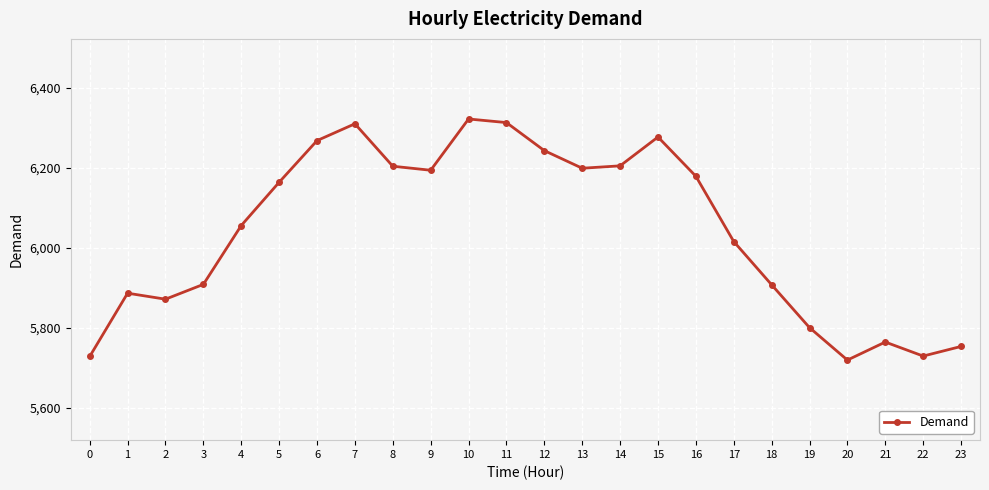

What is the ratio of the value at 5 to the value at 19?

1.1